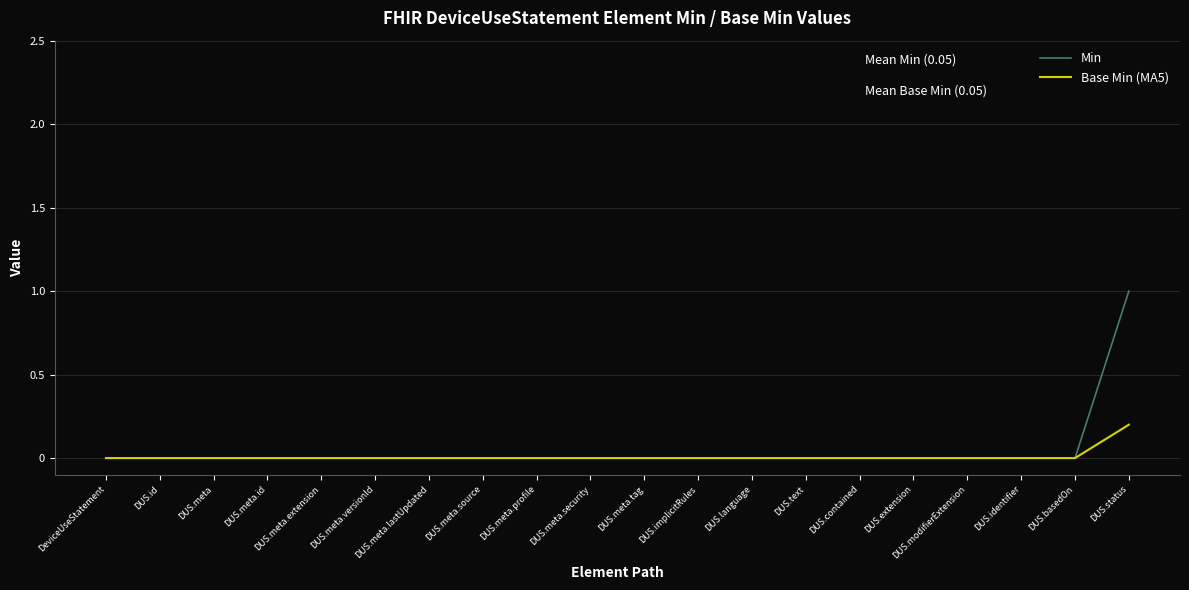

What is the average value of the Min series?

0.1